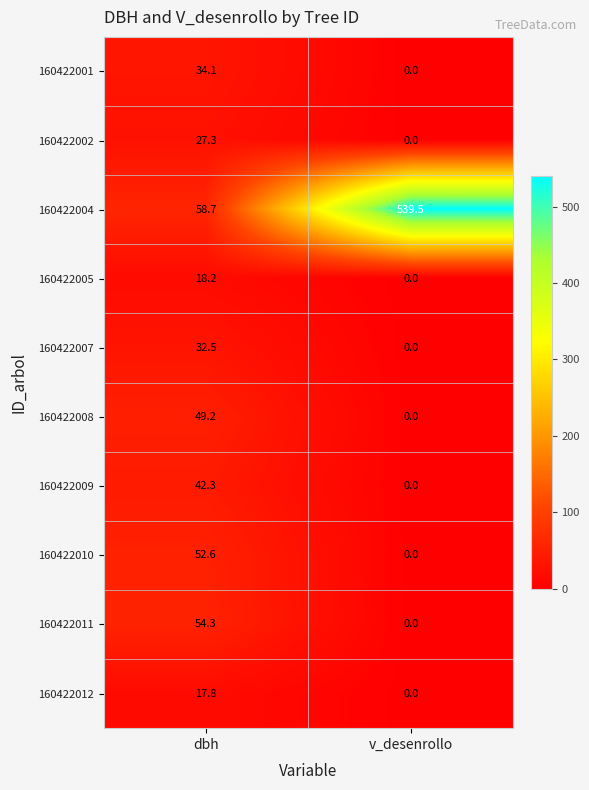

Reading right to left, what are all the values shown in this chart?

160422001: 0.0	34.1
160422002: 0.0	27.3
160422004: 539.5	58.7
160422005: 0.0	18.2
160422007: 0.0	32.5
160422008: 0.0	49.2
160422009: 0.0	42.3
160422010: 0.0	52.6
160422011: 0.0	54.3
160422012: 0.0	17.8